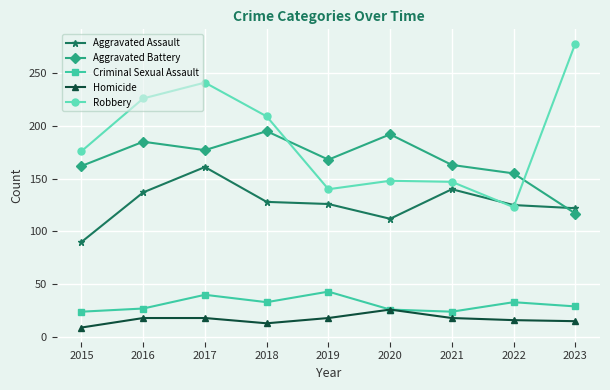

At which category does Criminal Sexual Assault reach its first local peak?

2017